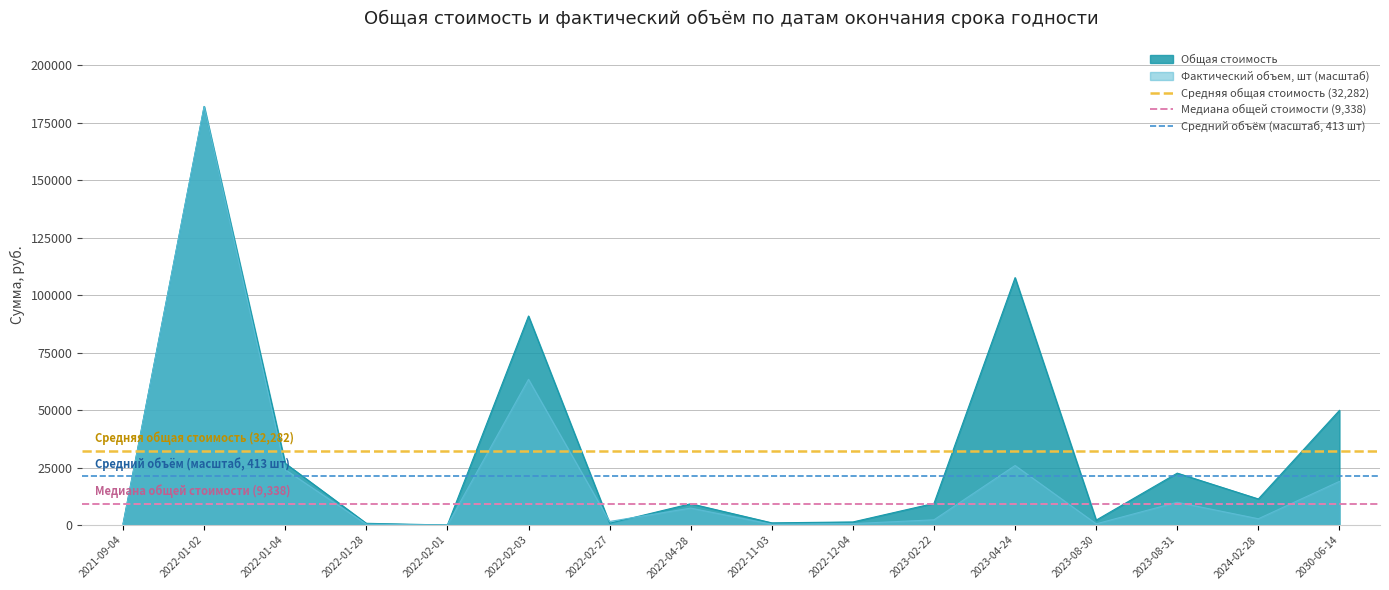

The value of Фактический объем, шт (масштаб) at 2022-02-01 is -78788.5. True or false?

False